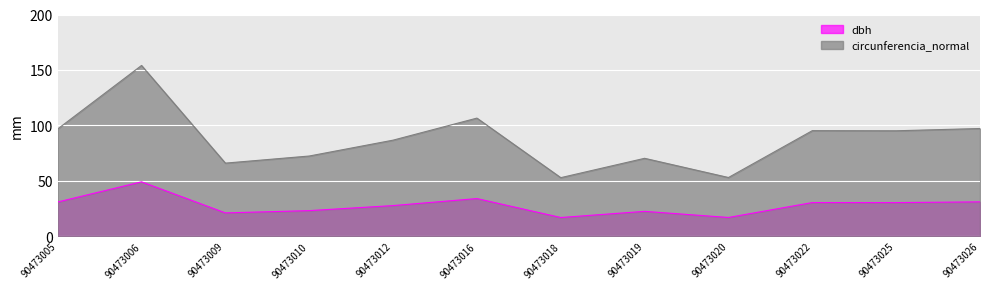

Is it true that circunferencia_normal equals 153.3 at 90473026?

False